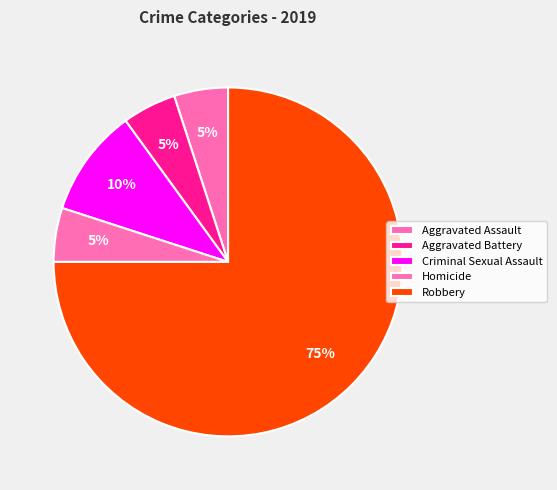

Is there a majority slice in this chart?

Yes